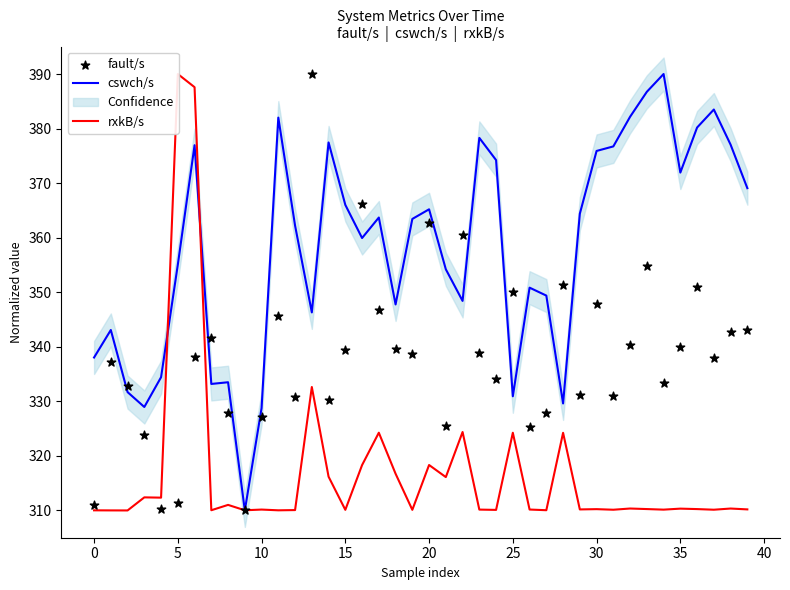

At how many categories does at least one series exceed 366?

19